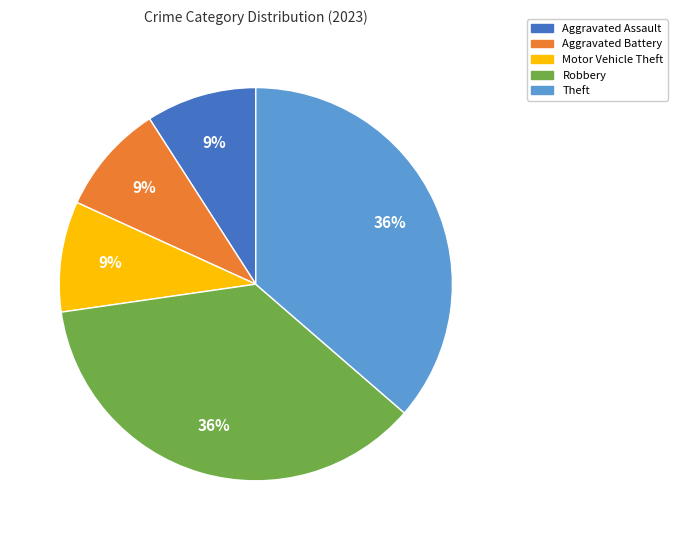

Is it true that Aggravated Battery is 17% of the pie?

False